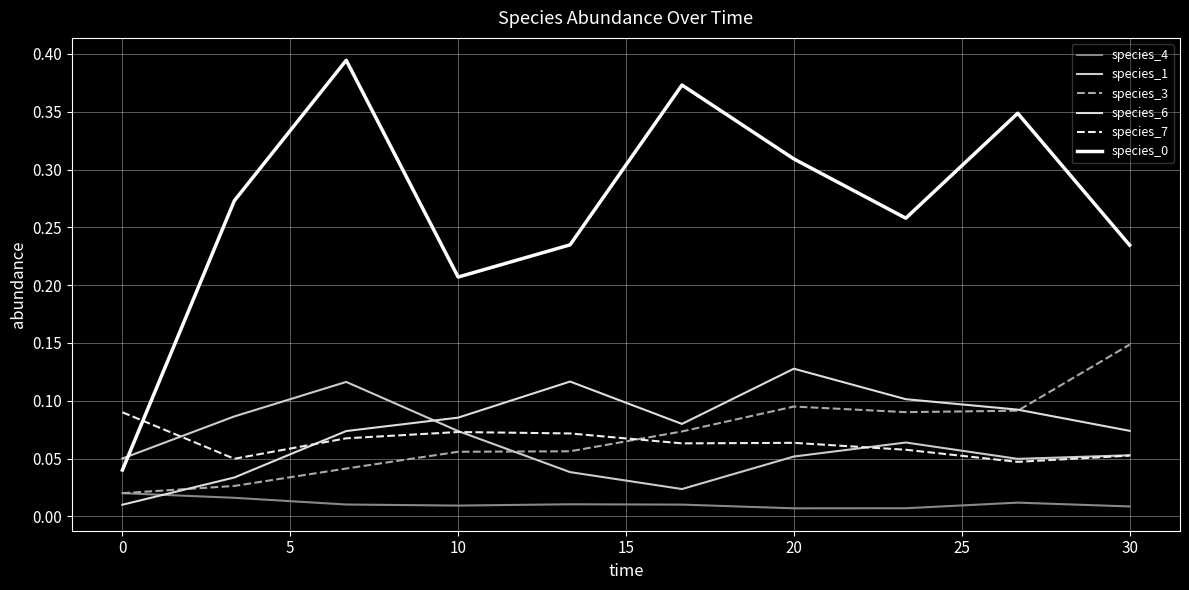

Reading left to right, extract all data points from this chart.

species_4: 0.0	0.0	0.0	0.0	0.0	0.0	0.0	0.0	0.0	0.0
species_1: 0.1	0.1	0.1	0.1	0.0	0.0	0.1	0.1	0.0	0.1
species_3: 0.0	0.0	0.0	0.1	0.1	0.1	0.1	0.1	0.1	0.1
species_6: 0.0	0.0	0.1	0.1	0.1	0.1	0.1	0.1	0.1	0.1
species_7: 0.1	0.0	0.1	0.1	0.1	0.1	0.1	0.1	0.0	0.1
species_0: 0.0	0.3	0.4	0.2	0.2	0.4	0.3	0.3	0.3	0.2